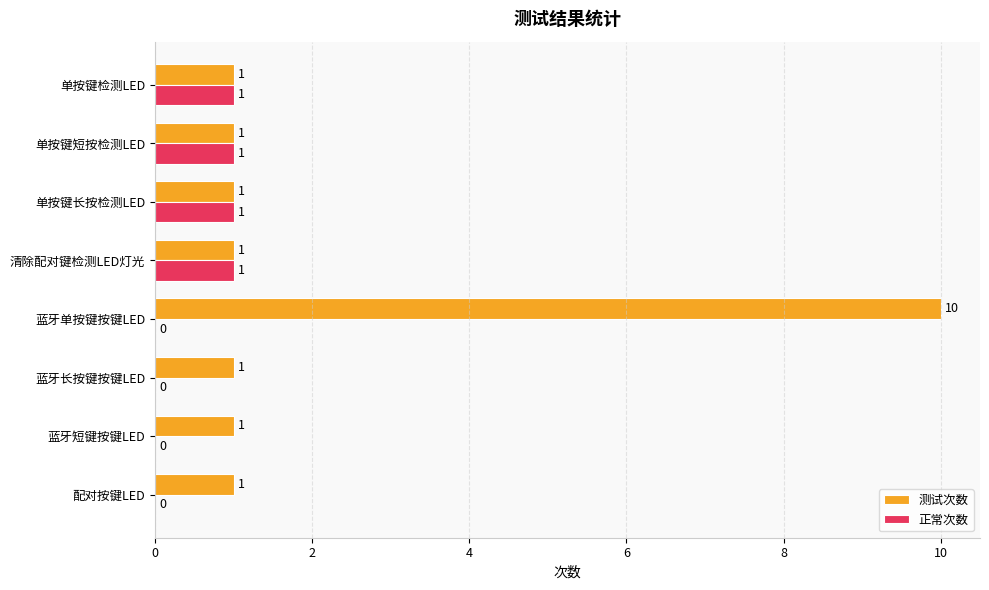

True or false: 测试次数 has a value of 2 at 单按键长按检测LED.

False